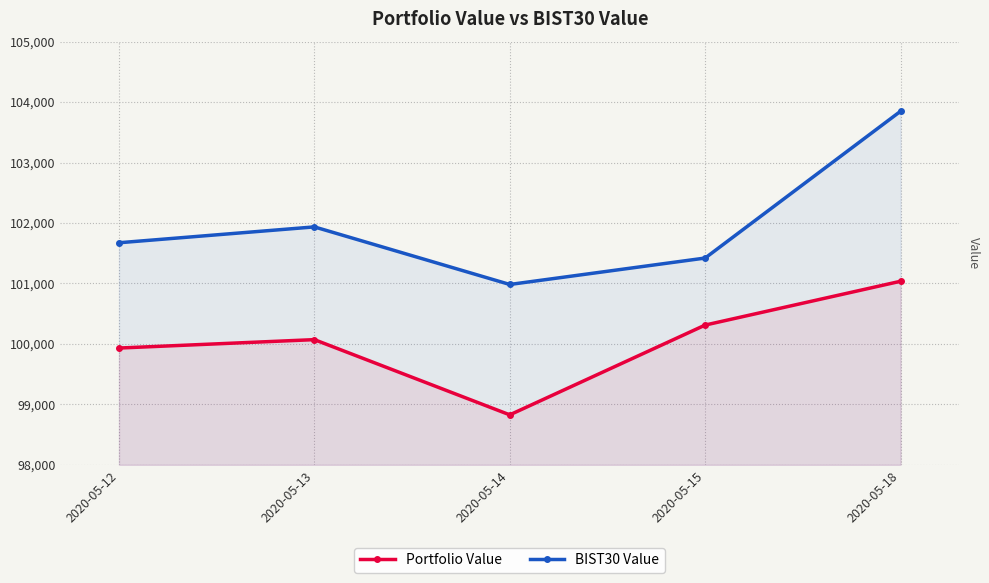

Rank the categories by BIST30 Value value from lowest to highest.

2020-05-14, 2020-05-15, 2020-05-12, 2020-05-13, 2020-05-18